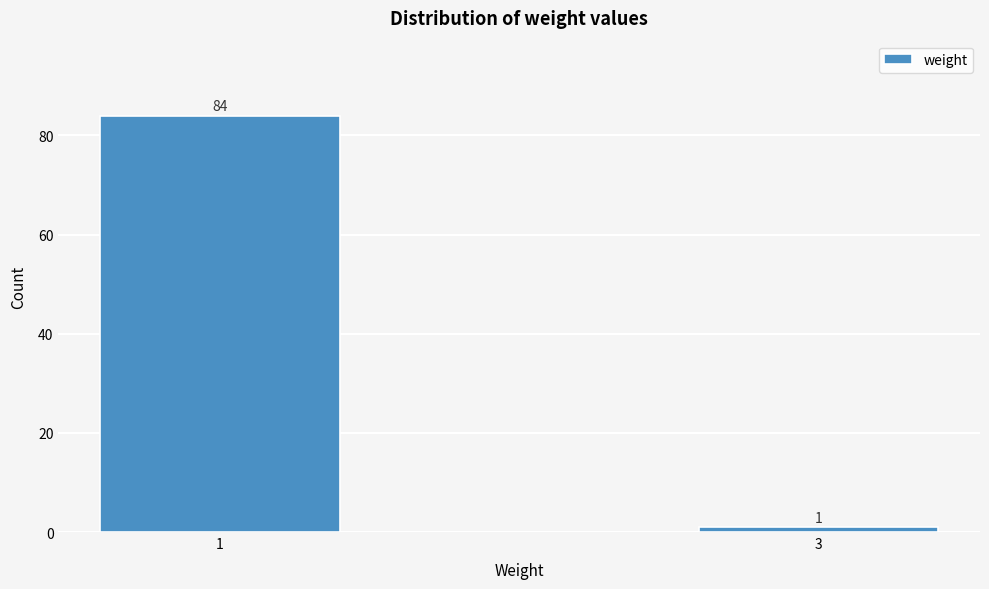

Reading right to left, transcribe all the data shown in this chart.

3=1	1=84